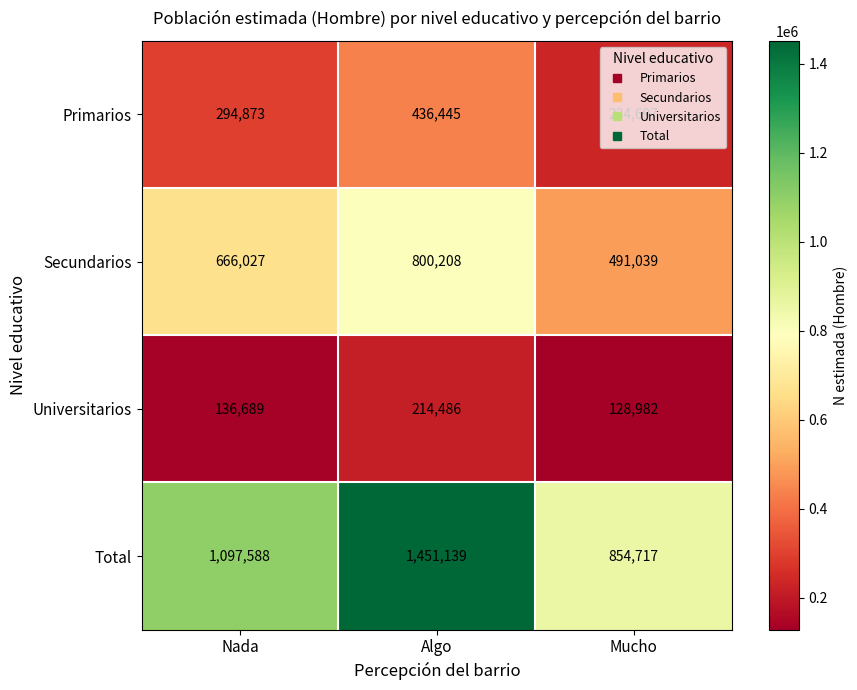

Count the number of categories in the chart.

3